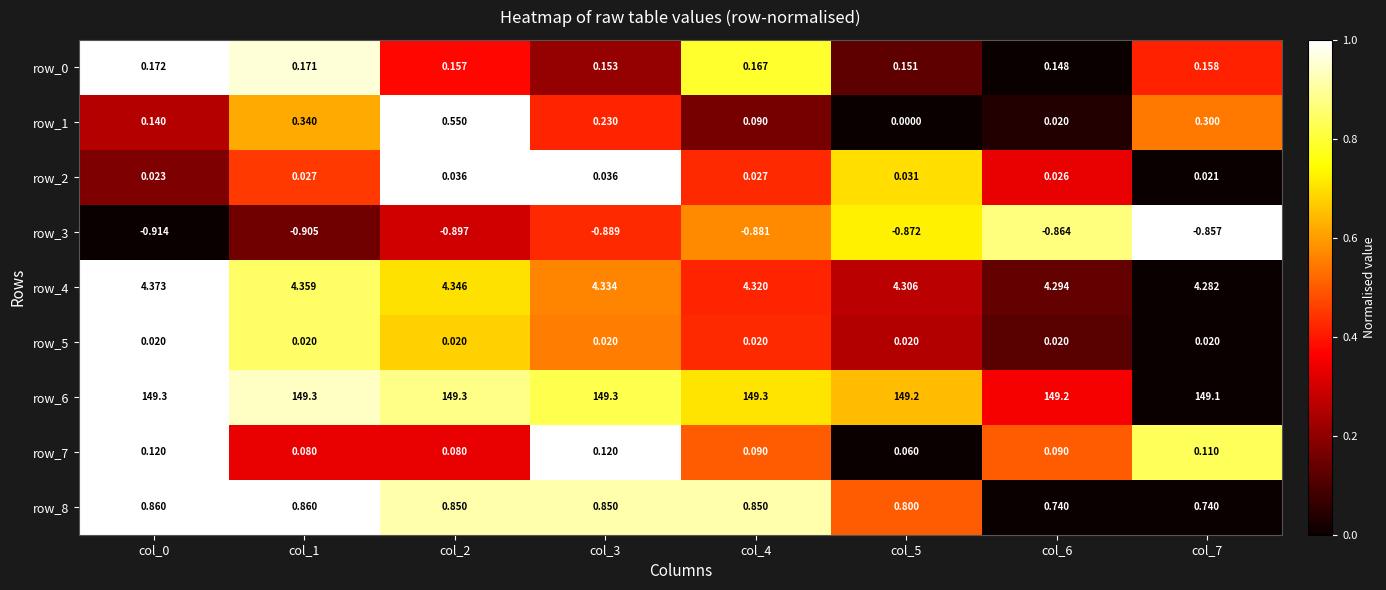

Is the value of row_3 at col_7 greater than the value of row_6 at col_6?

No